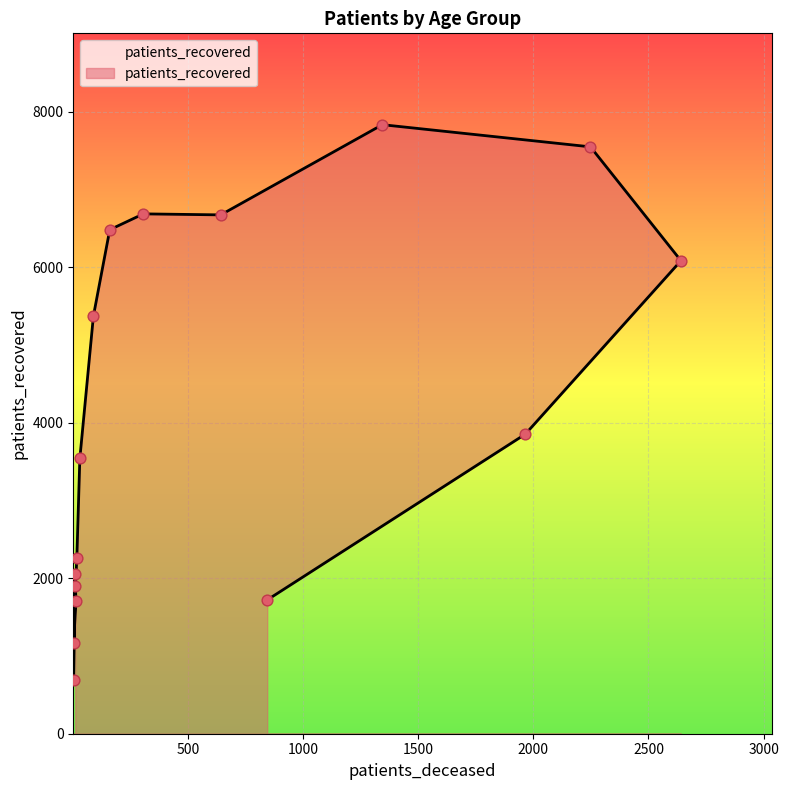

What is the change in value from 55 - 59 to 70 - 74?

+1351